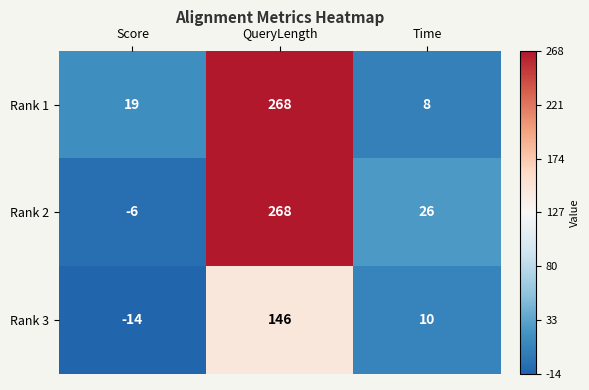

Where is Rank 1 nearest to the value 138?

Score